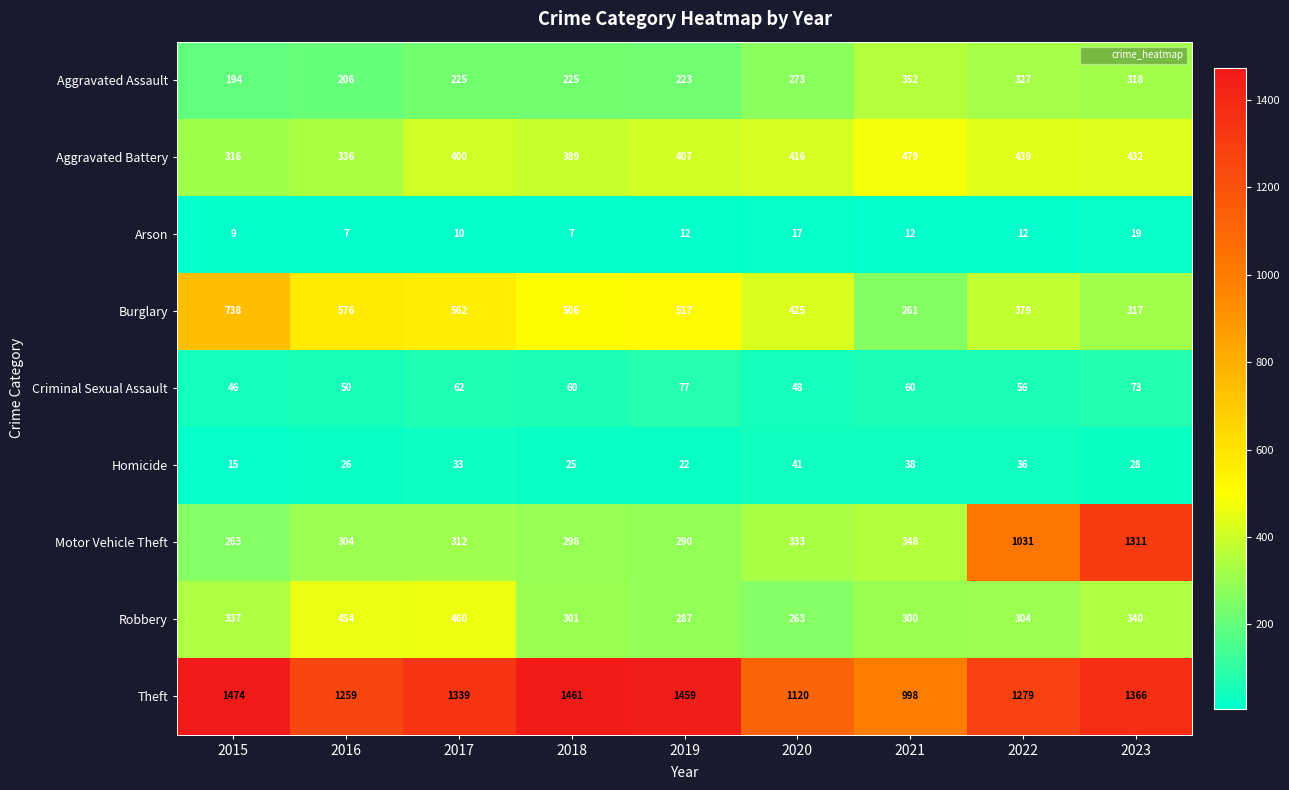

Which label corresponds to the largest value in the chart?

2015